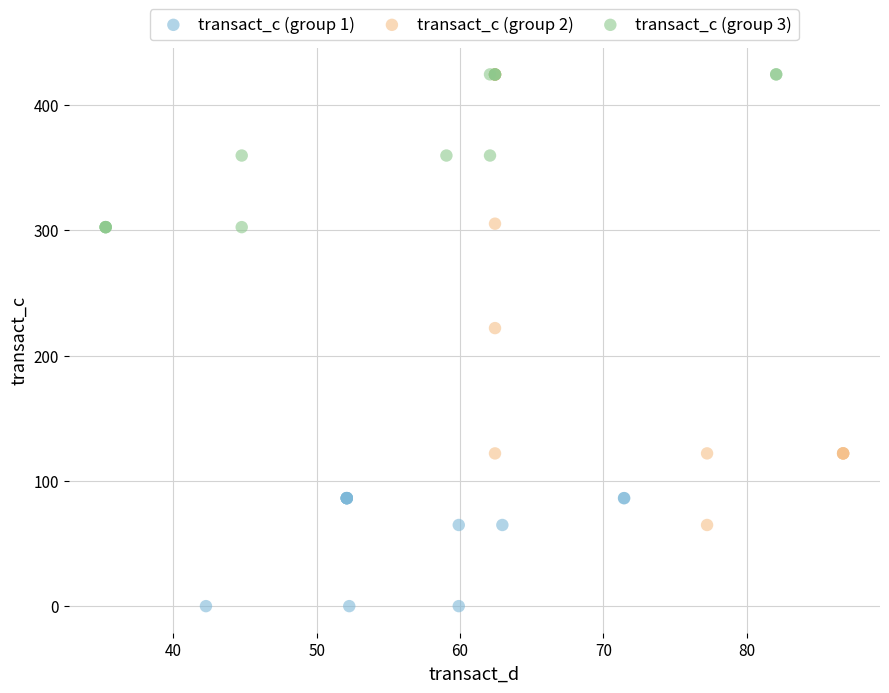

Which series has the largest Y range (max minus min)?

transact_c (group 2)